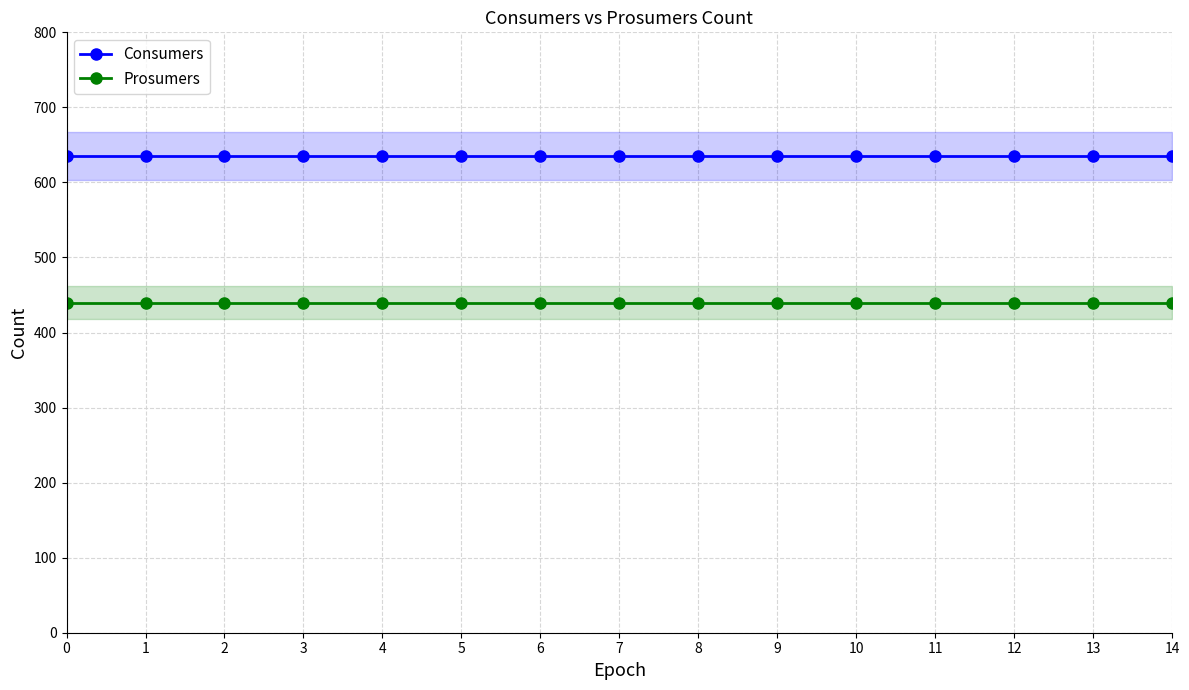

What is the average value of the Prosumers series?

440